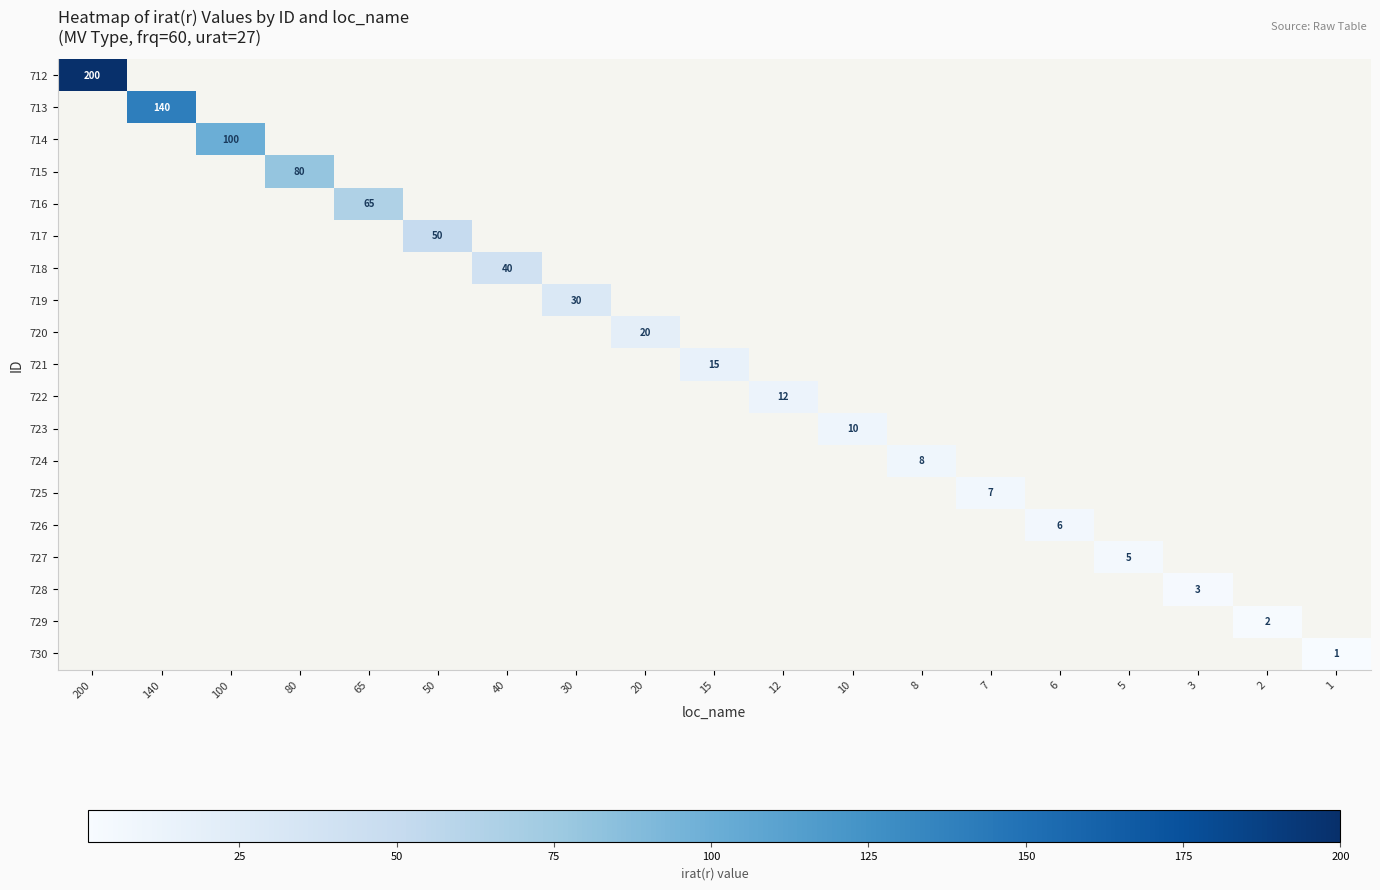

The value of 725 at 7 is 5. True or false?

False